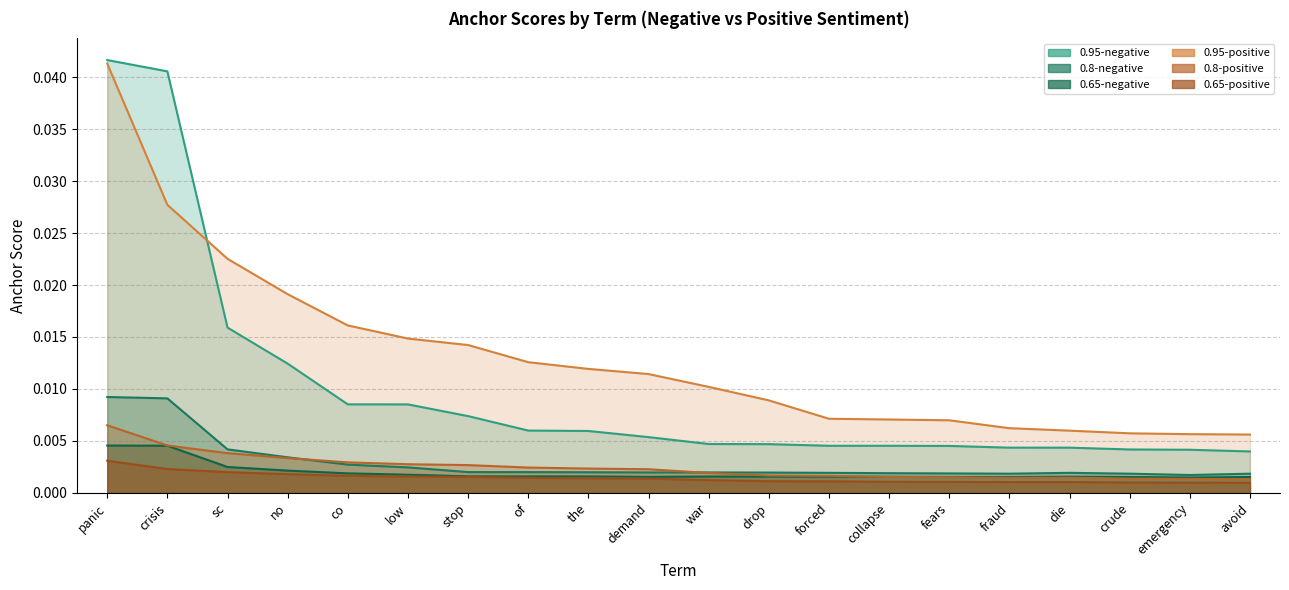

At which category does 0.65-negative reach its first local valley?

demand